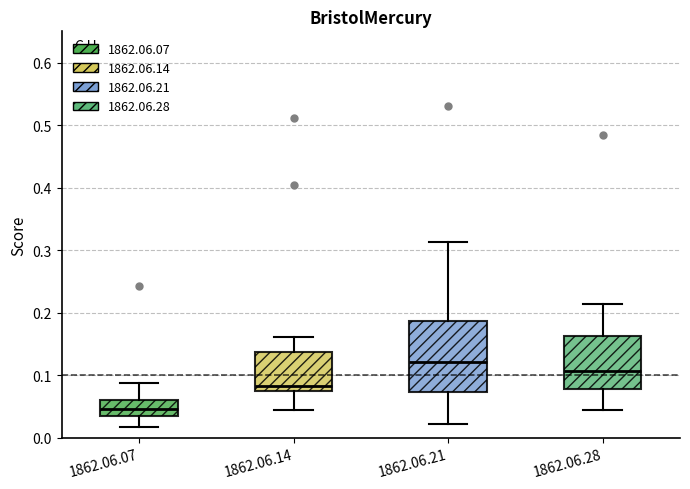

Where is the upper edge of the box for 1862.06.07 on the y-axis? The values are not printed on the chart, so give them approximately, as read against the axis.

0.06